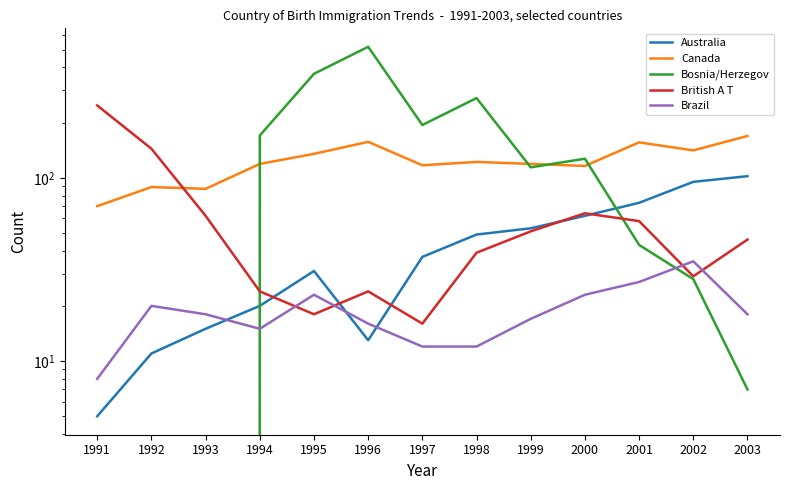

Rank the series by their maximum value, from highest to lowest.

Bosnia/Herzegov, British A T, Canada, Australia, Brazil